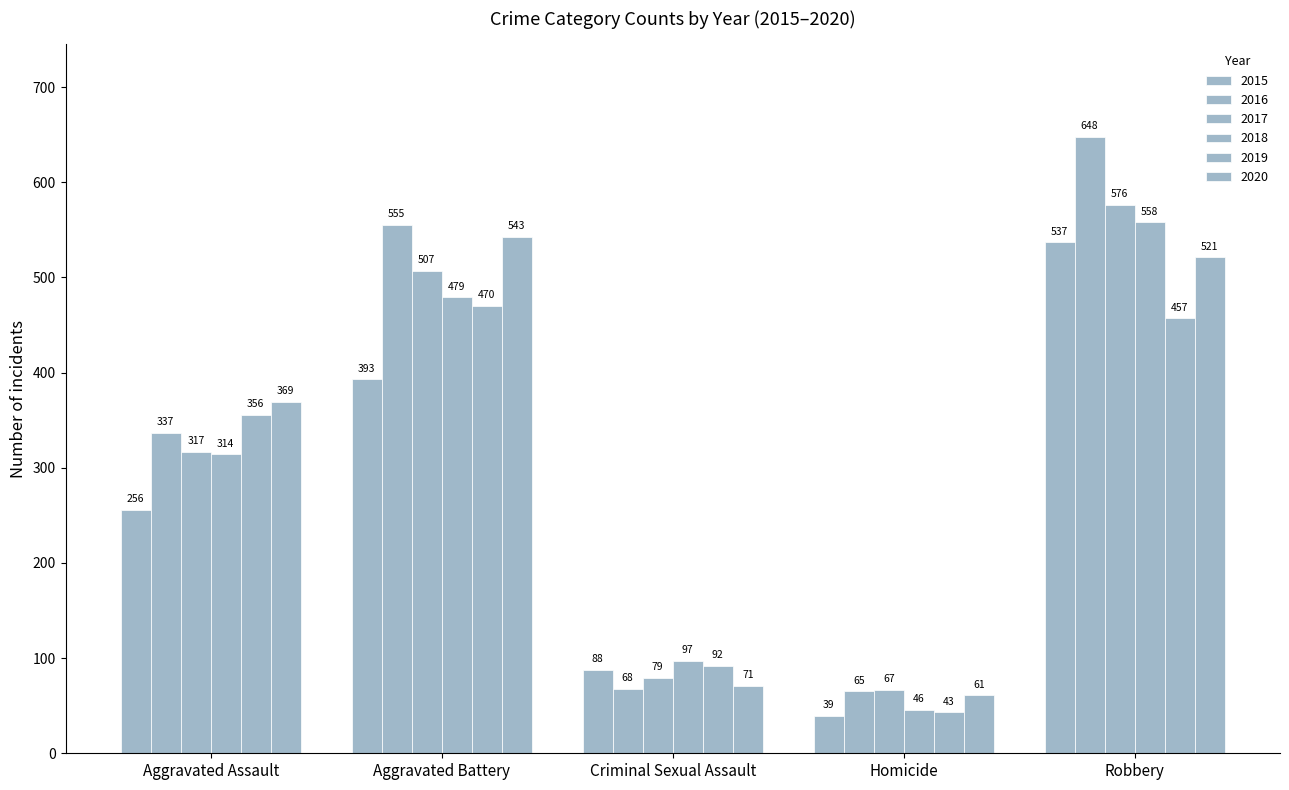

Reading left to right, transcribe all the data shown in this chart.

2015: 256	393	88	39	537
2016: 337	555	68	65	648
2017: 317	507	79	67	576
2018: 314	479	97	46	558
2019: 356	470	92	43	457
2020: 369	543	71	61	521